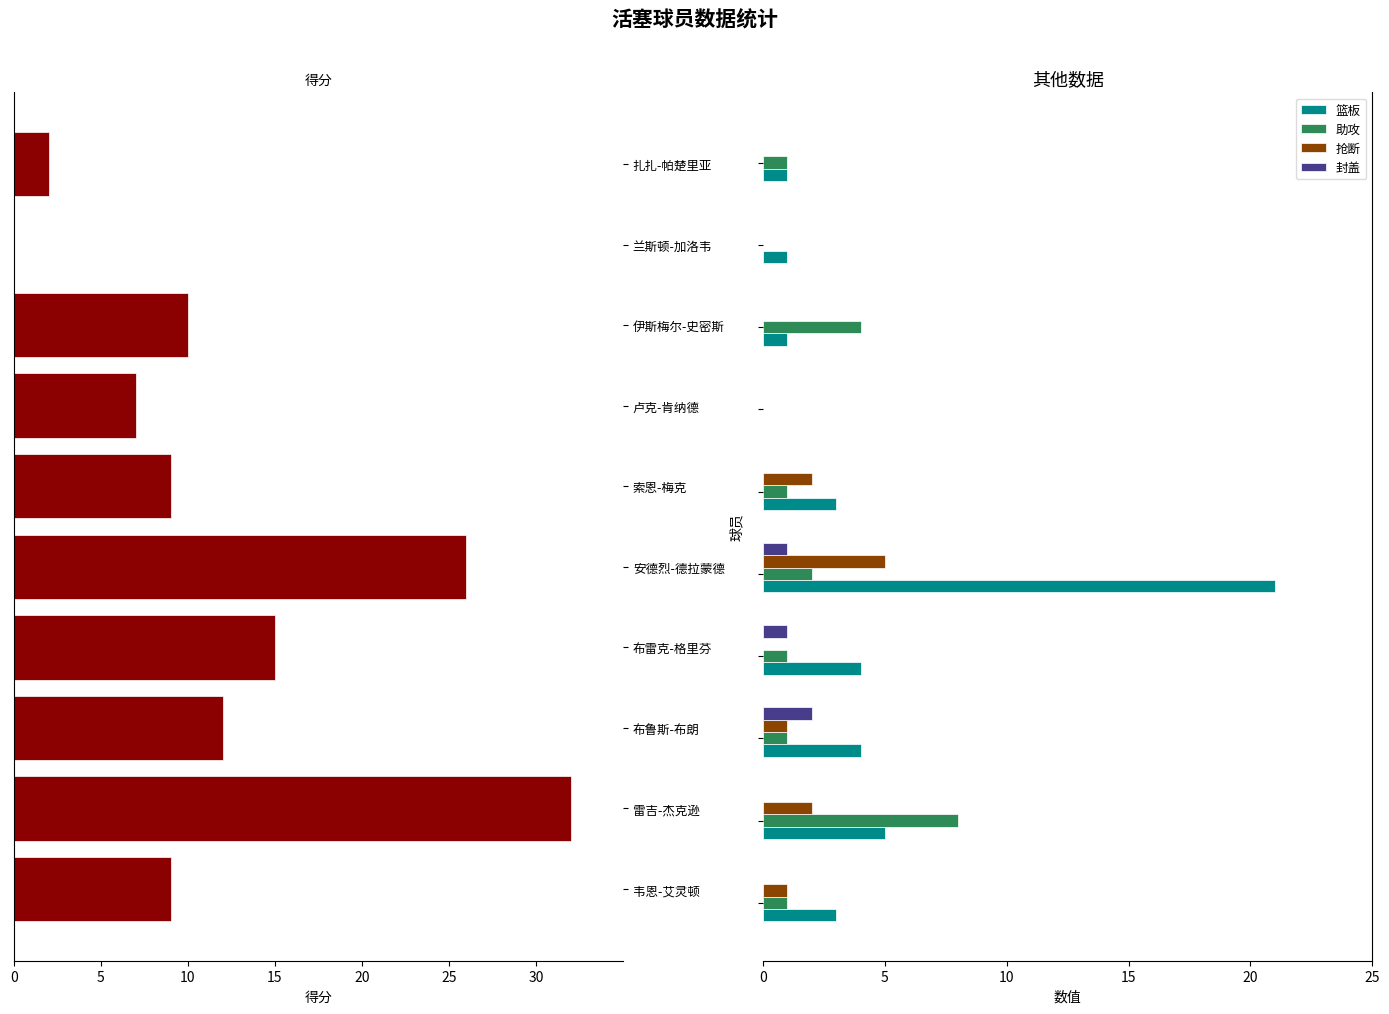

What is the maximum value for 抢断?

5